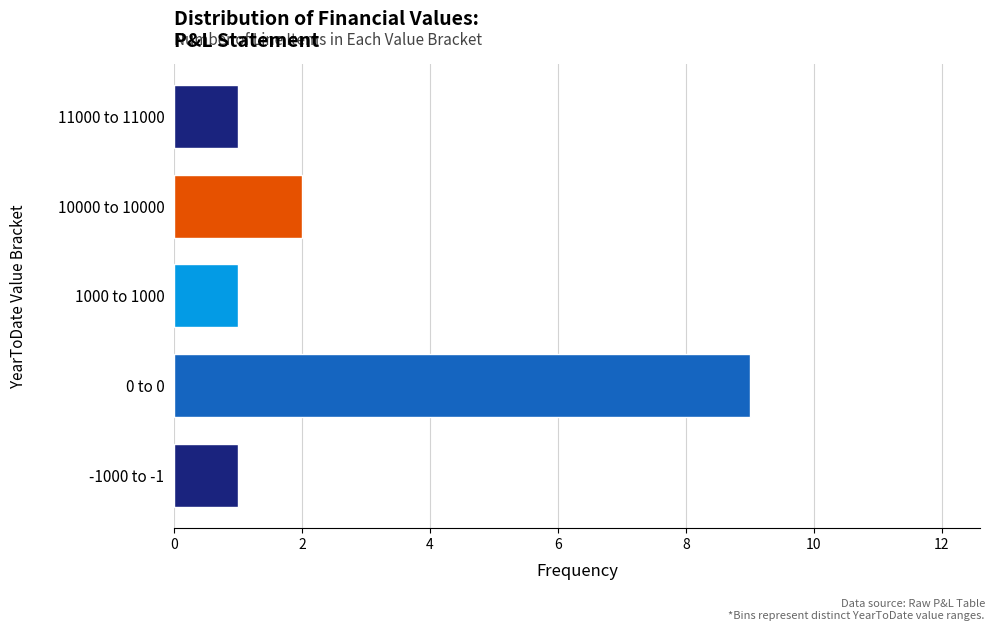

Reading bottom to top, transcribe all the data shown in this chart.

1	9	1	2	1